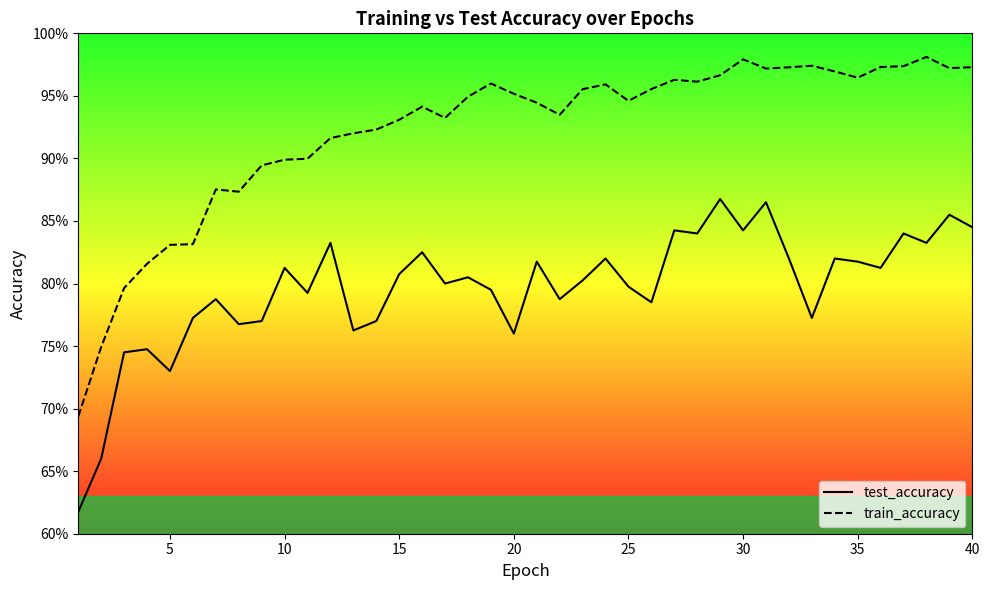

What is the difference between the second highest and minimum values in the train_accuracy series?

0.3